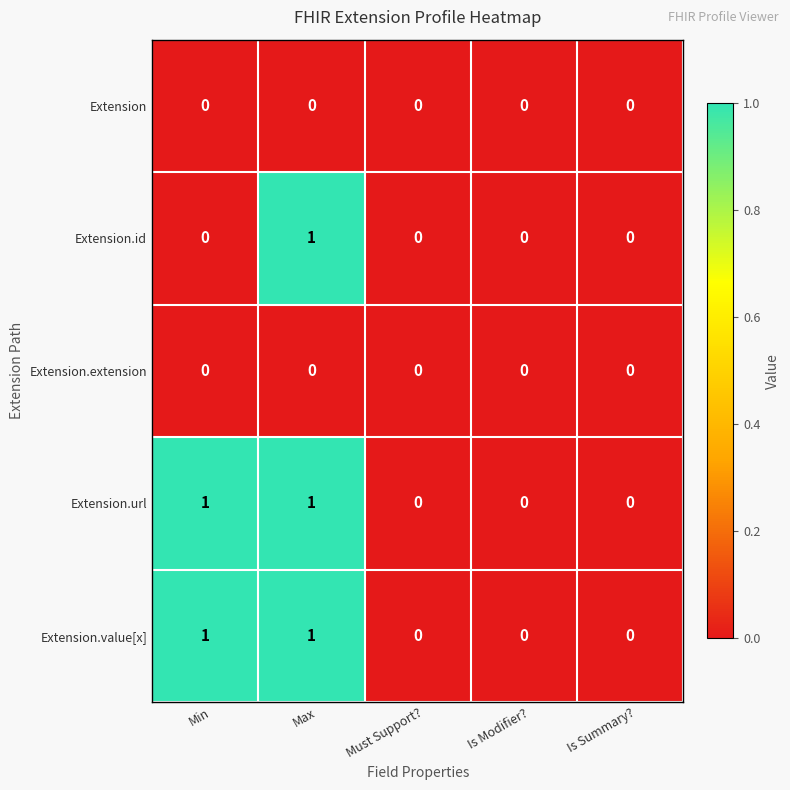

The value of Extension.id at Min is 0. True or false?

True